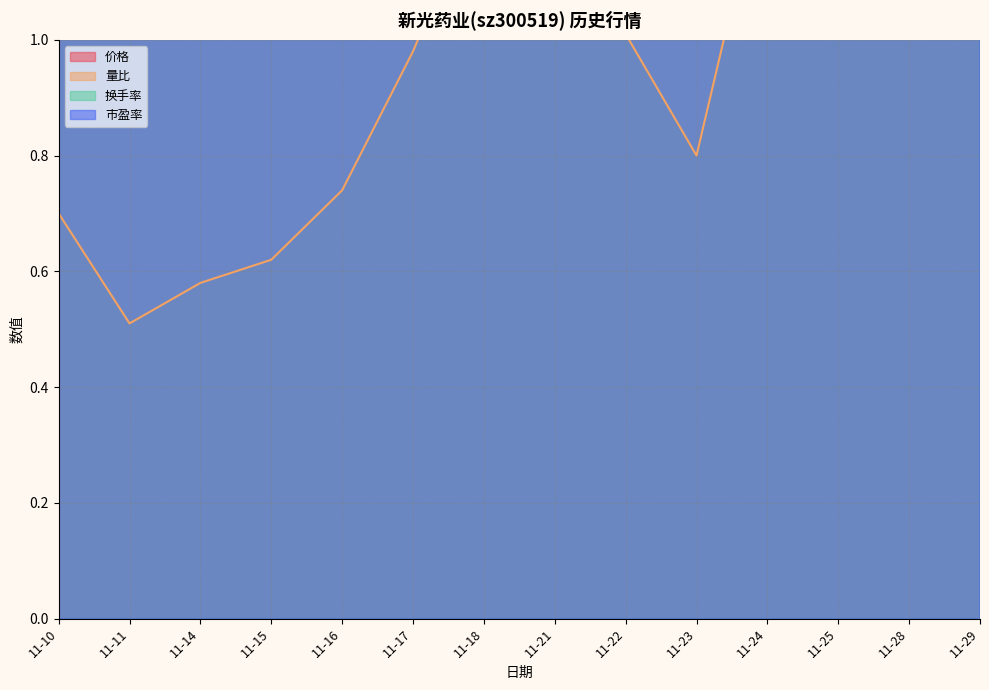

Is the value of 量比 at 11-10 greater than the value of 价格 at 11-17?

No